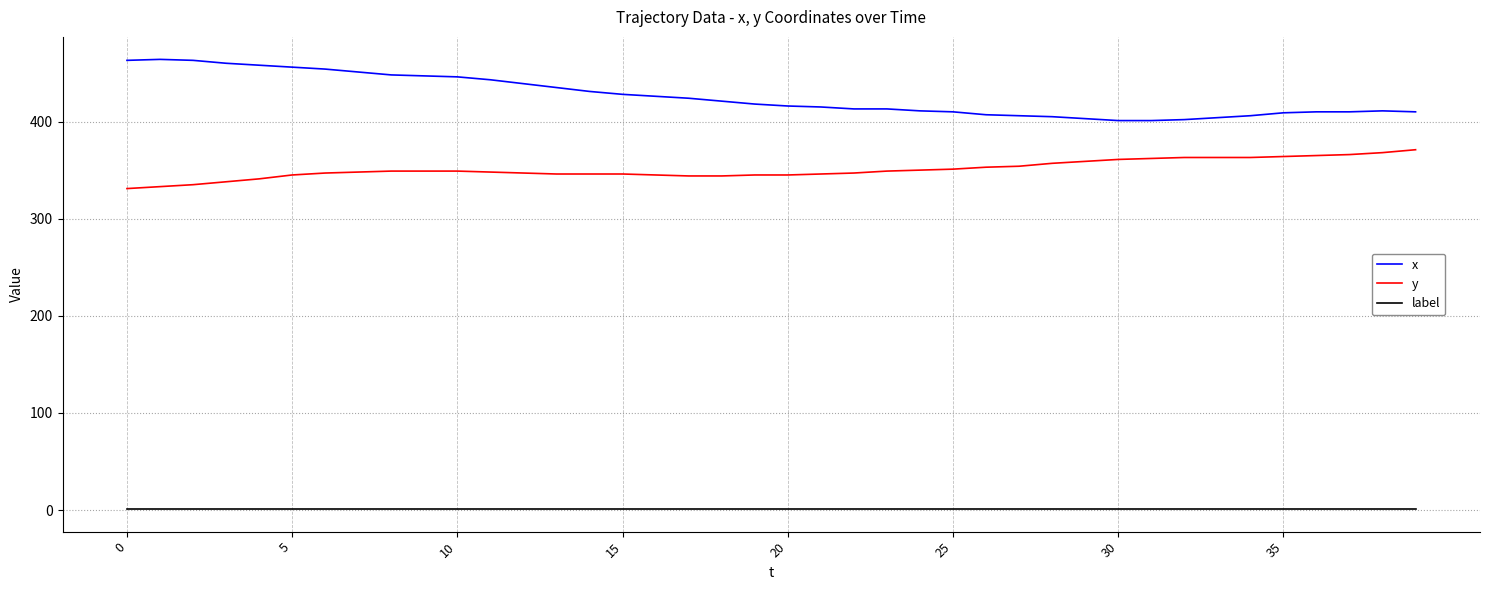

At how many categories does at least one series exceed 122?

40